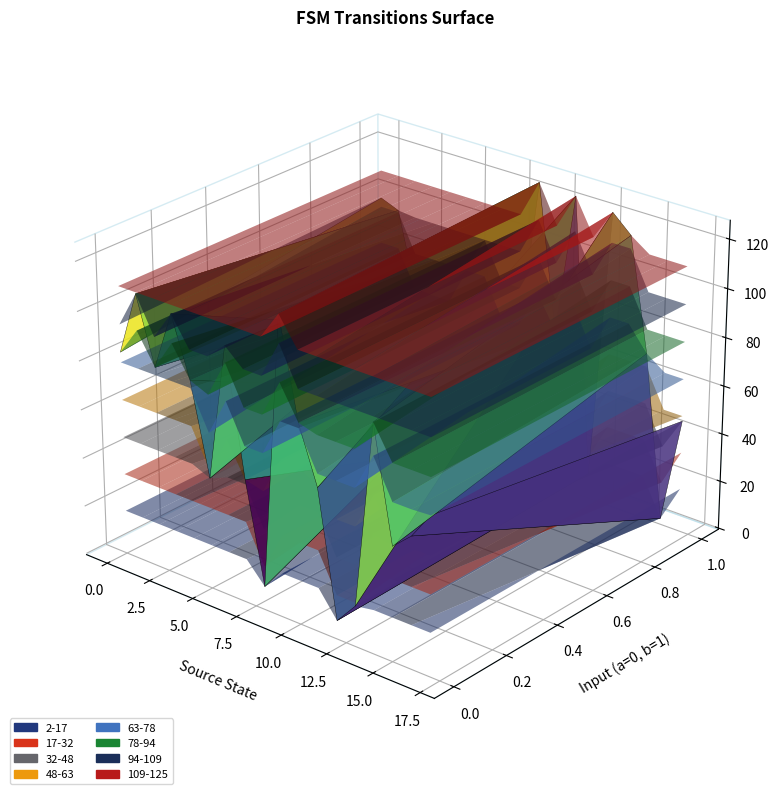

Reading left to right, what are all the values shown in this chart?

source_state: 0	0	1	1	2	2	3	3	4	4	5	5	6	6	7	7	8	8	9	9	10	10	11	11	12	12	13	13	14	14	15	15	16	16	17	17
destination_state: 83	98	109	95	82	64	106	49	82	25	45	81	101	94	50	10	9	59	121	125	81	66	58	124	7	10	16	122	92	115	46	69	53	2	64	46
output_symbol: 0	1	0	1	0	0	1	1	1	1	1	1	0	1	0	1	1	1	0	1	1	1	0	0	1	0	1	0	1	0	1	0	1	1	0	1